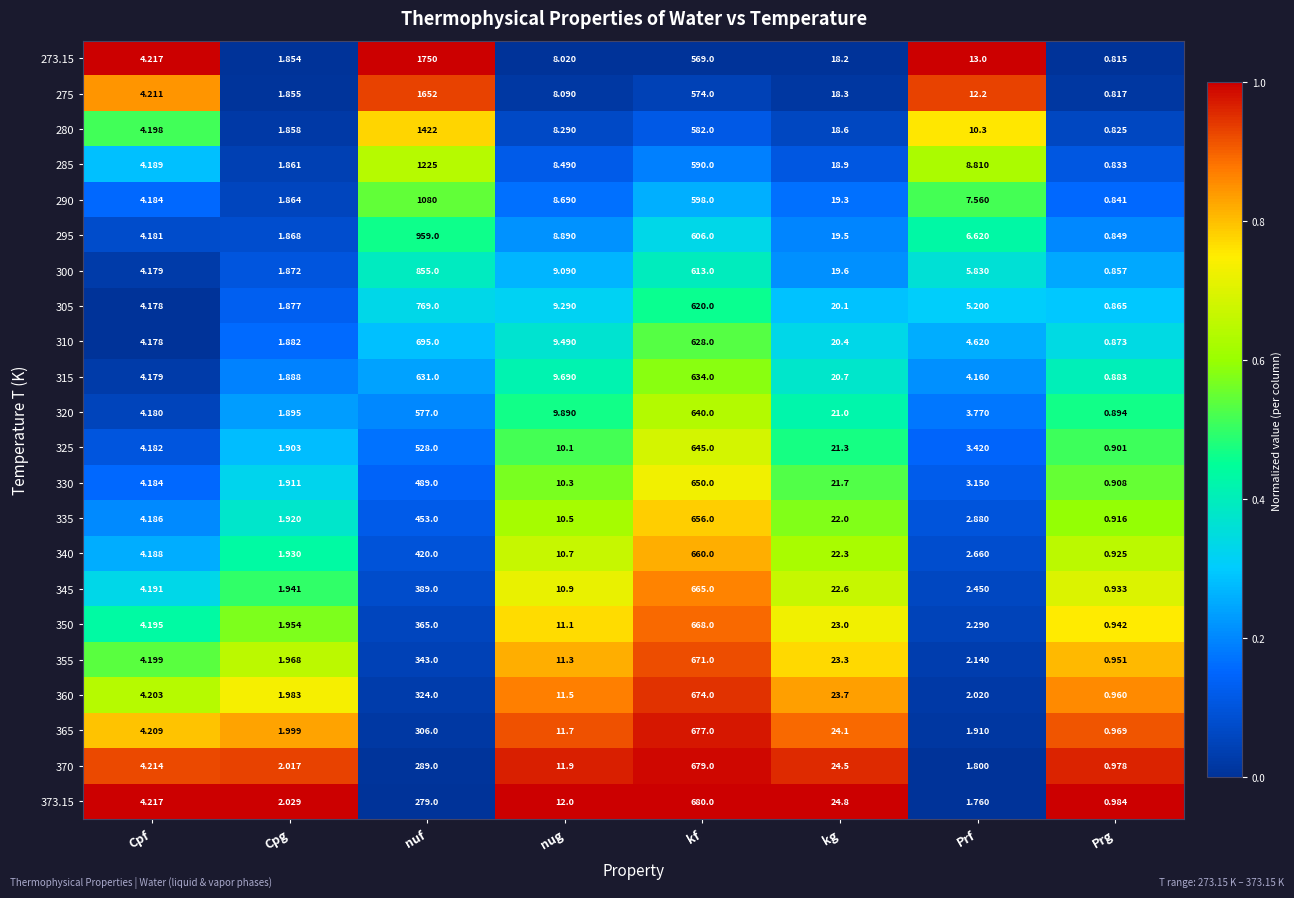

At which label is 350 closest to 334?

nuf